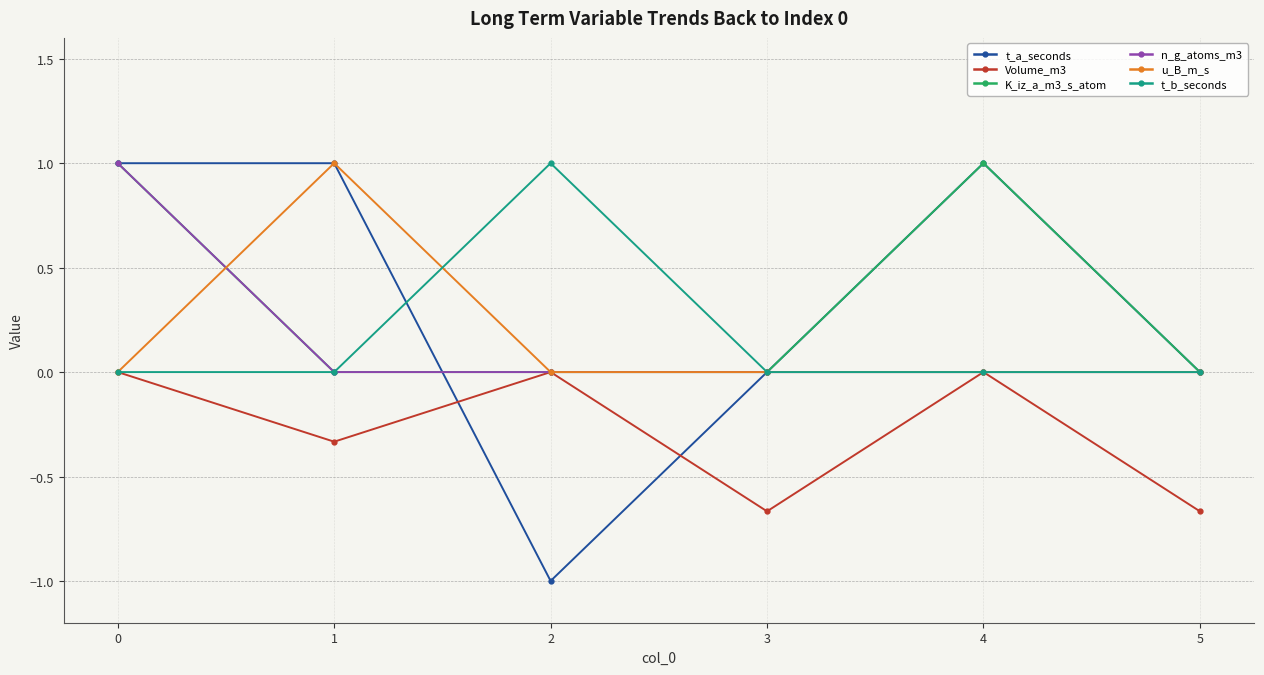

Is the value of t_b_seconds at 2 greater than the value of u_B_m_s at 3?

Yes